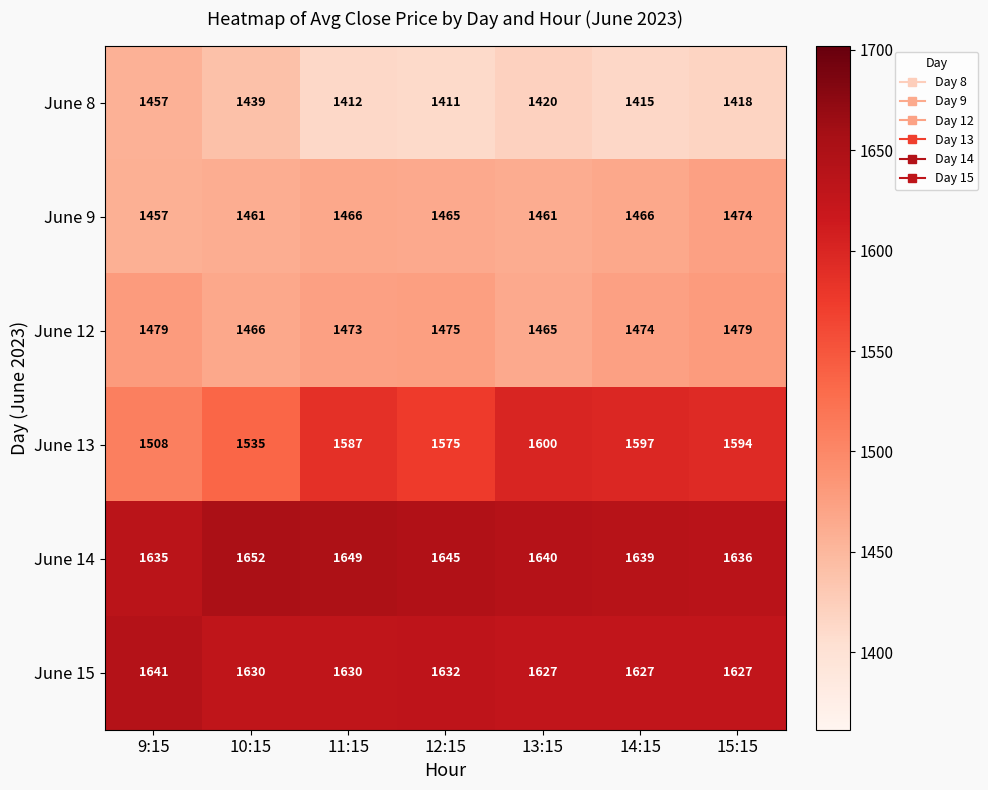

Which series has the largest range (max minus min)?

June 13